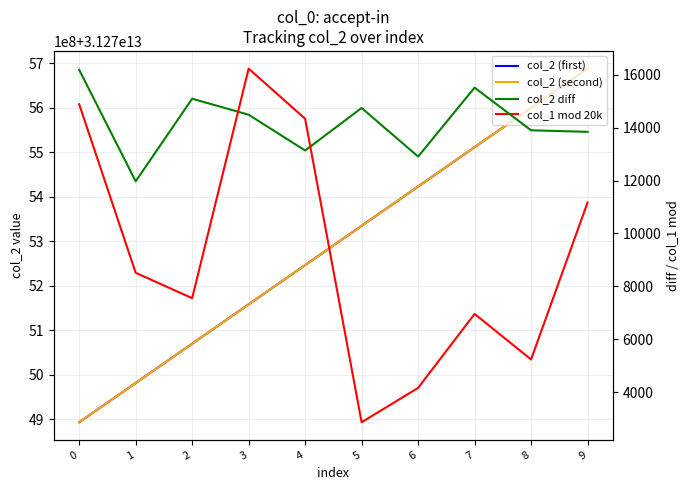

Rank the series by their maximum value, from lowest to highest.

col_2 diff, col_1 mod 20k, col_2 (first), col_2 (second)